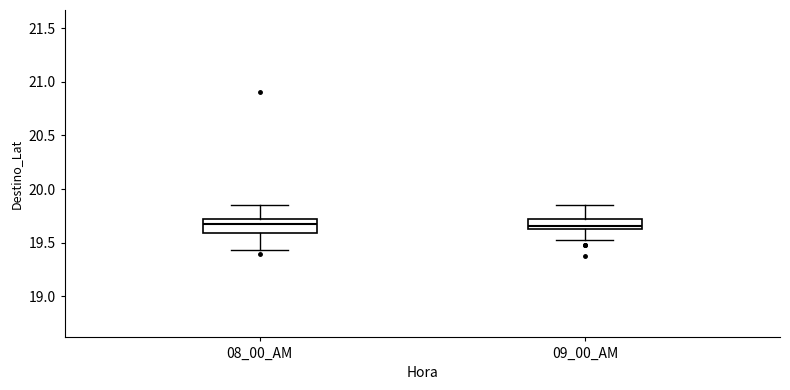

Where is the upper edge of the box for 09_00_AM on the y-axis? The values are not printed on the chart, so give them approximately, as read against the axis.

19.70